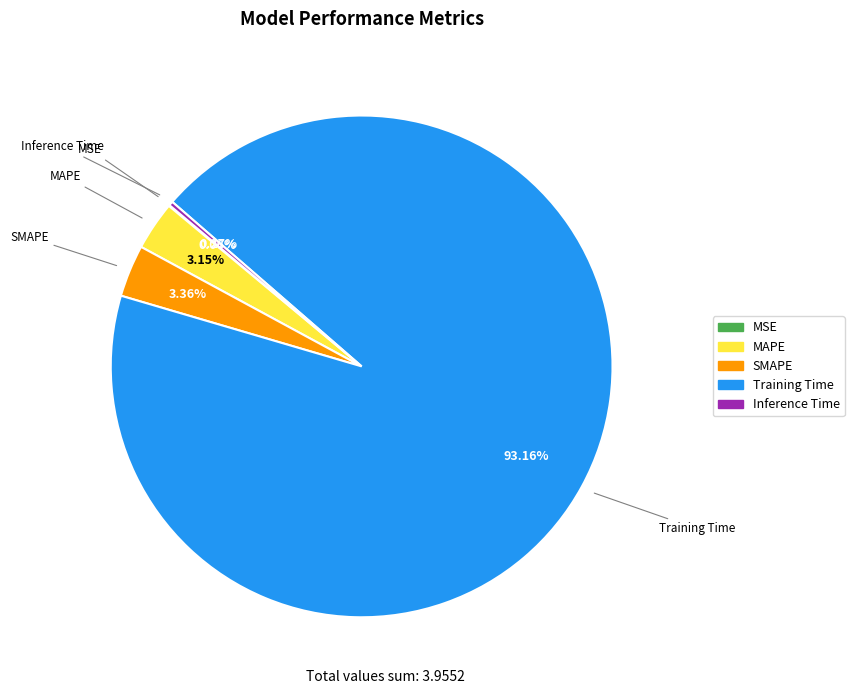

Which slice represents more than half of the pie?

Training Time